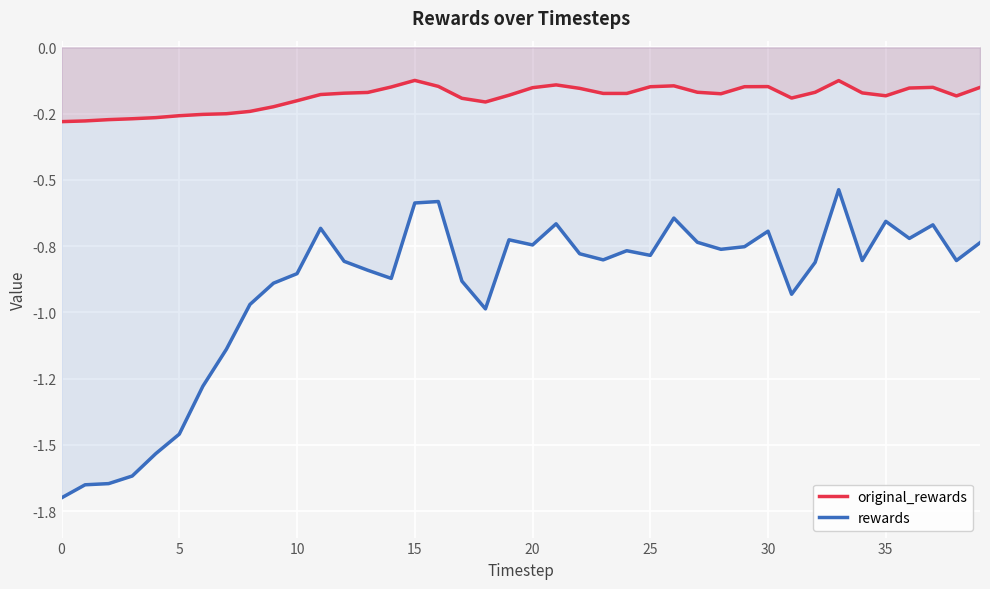

What are all the series names shown in the legend?

original_rewards, rewards